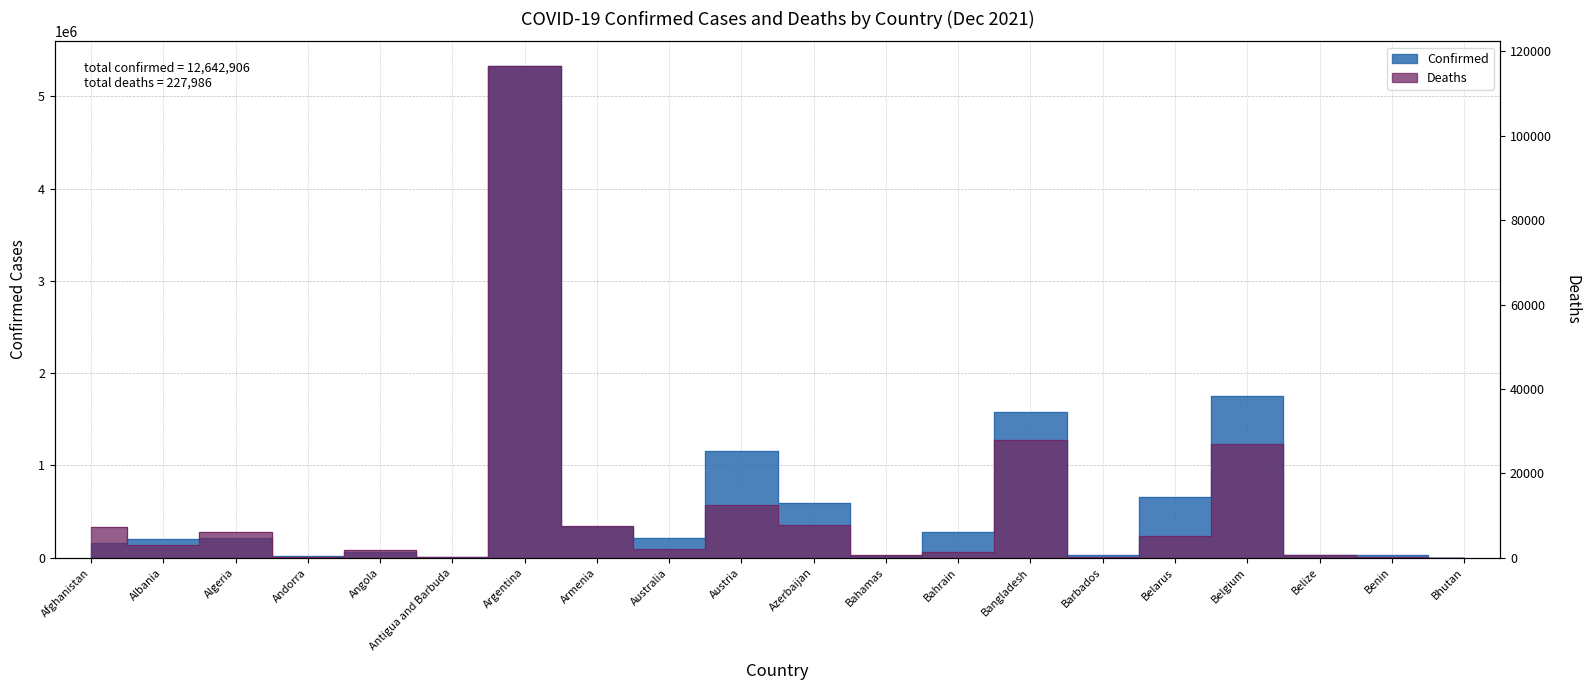

True or false: Confirmed and Deaths intersect in this chart.

False